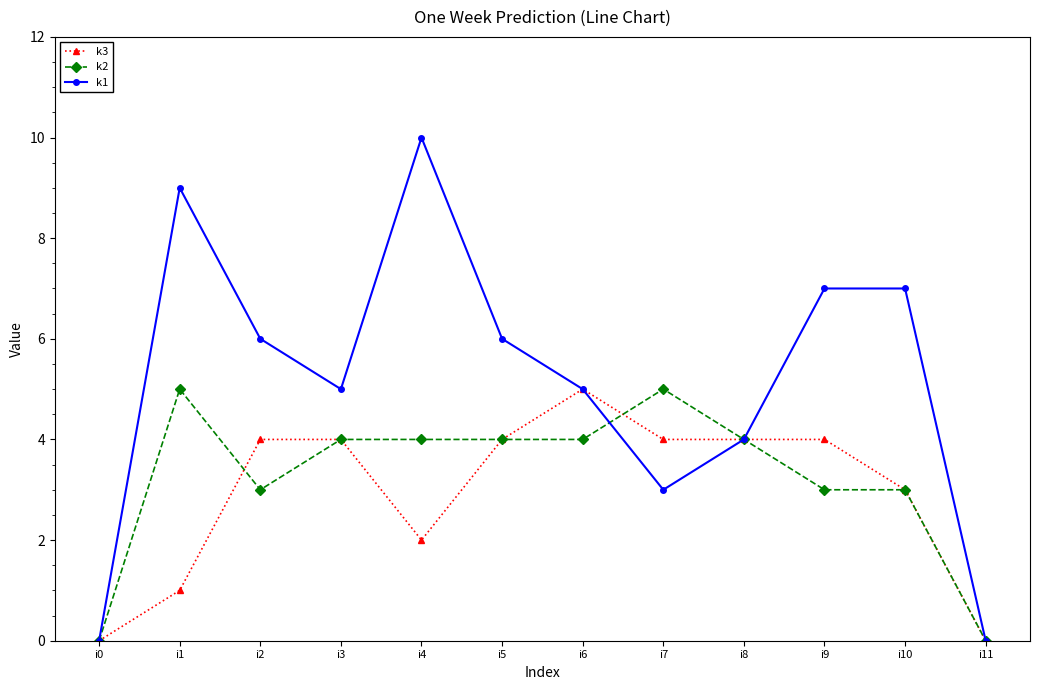

What is the value of the k1 point at the 10th from the left?

7